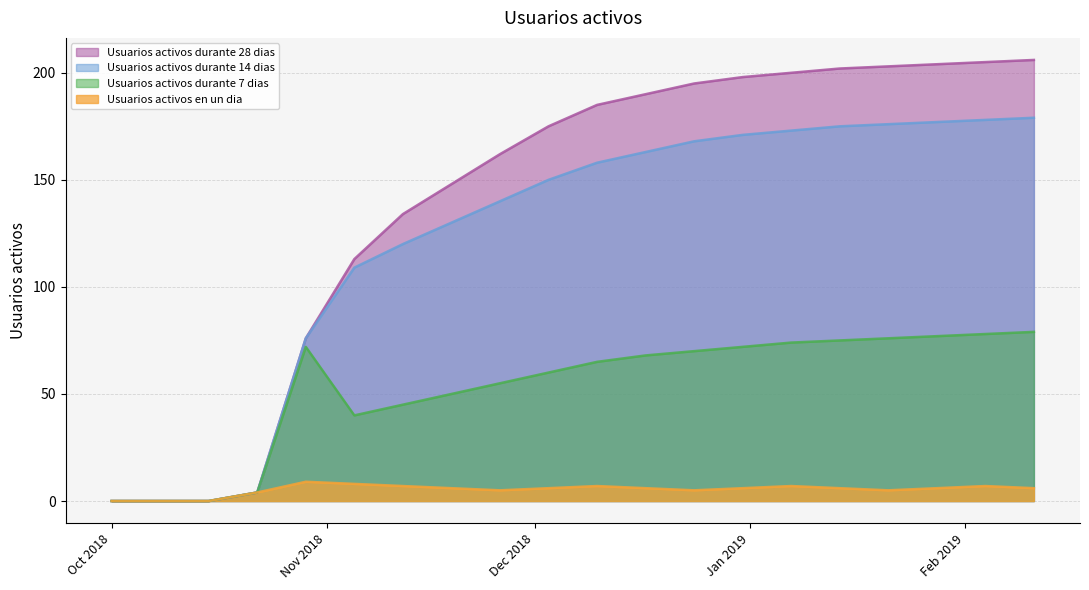

True or false: Usuarios activos en un dia and Usuarios activos durante 28 dias intersect in this chart.

False